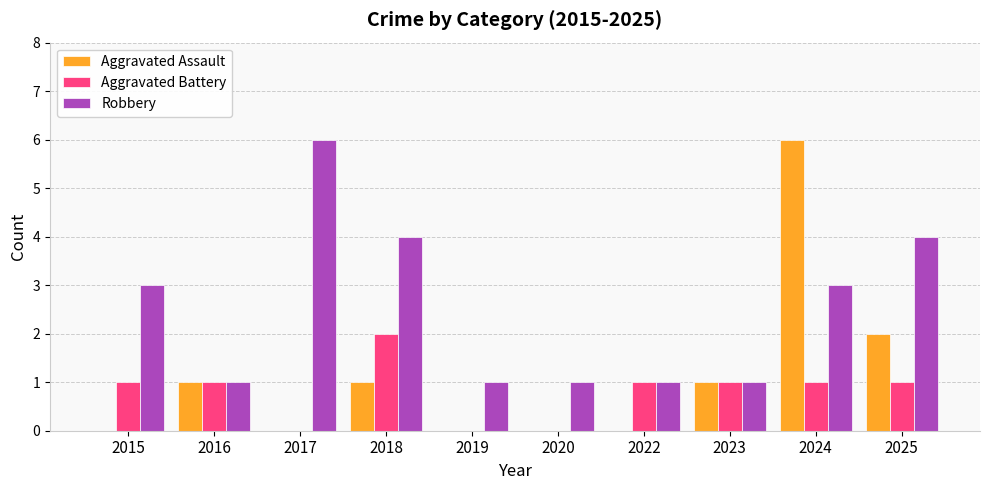

Between 2017 and 2023, which series saw the biggest shift?

Robbery